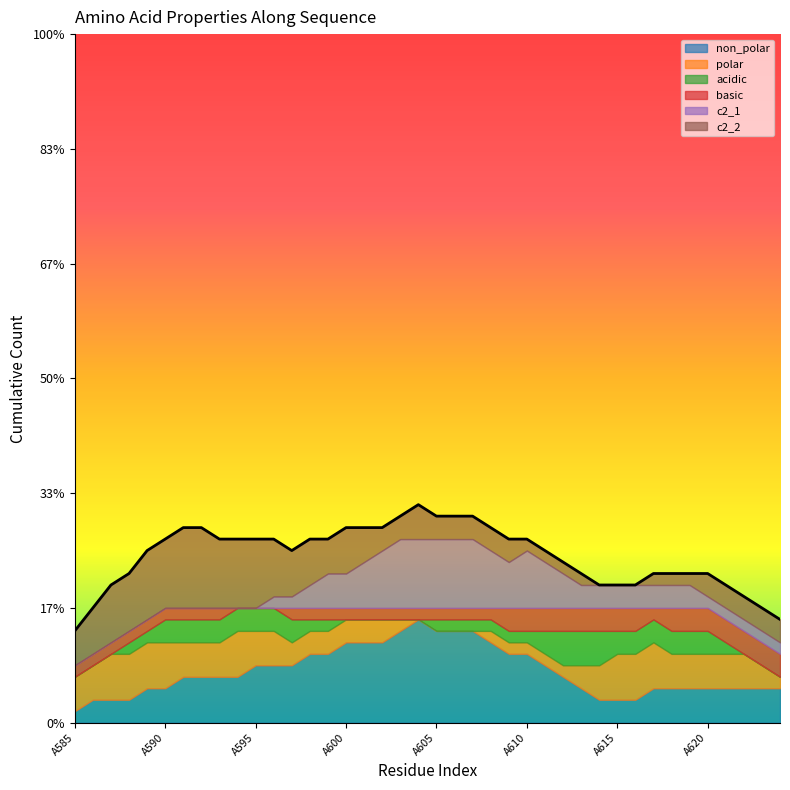

What is the sum of all basic values?

6